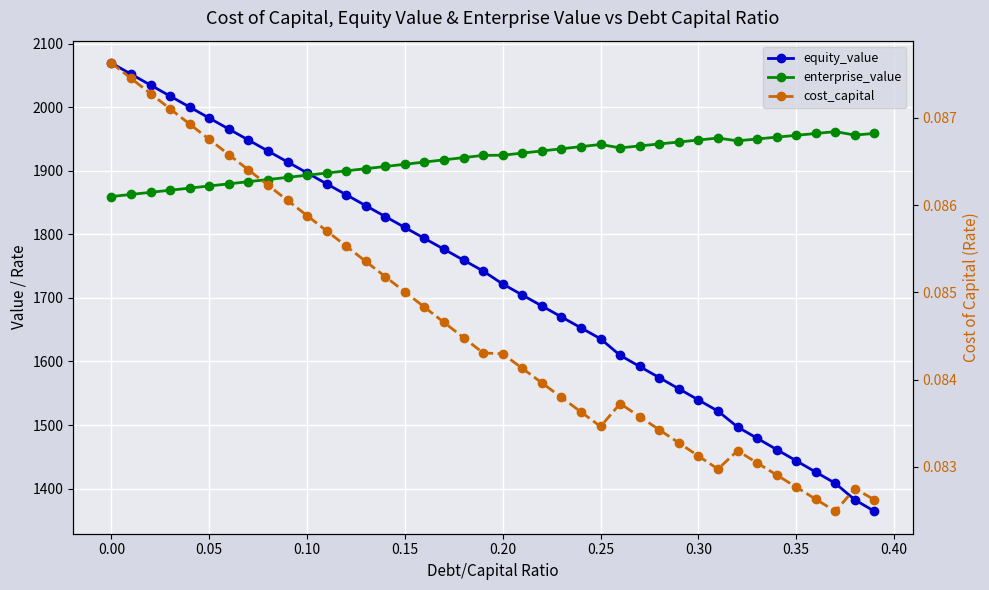

What is the value of the cost_capital point at the 19th from the left?

0.1